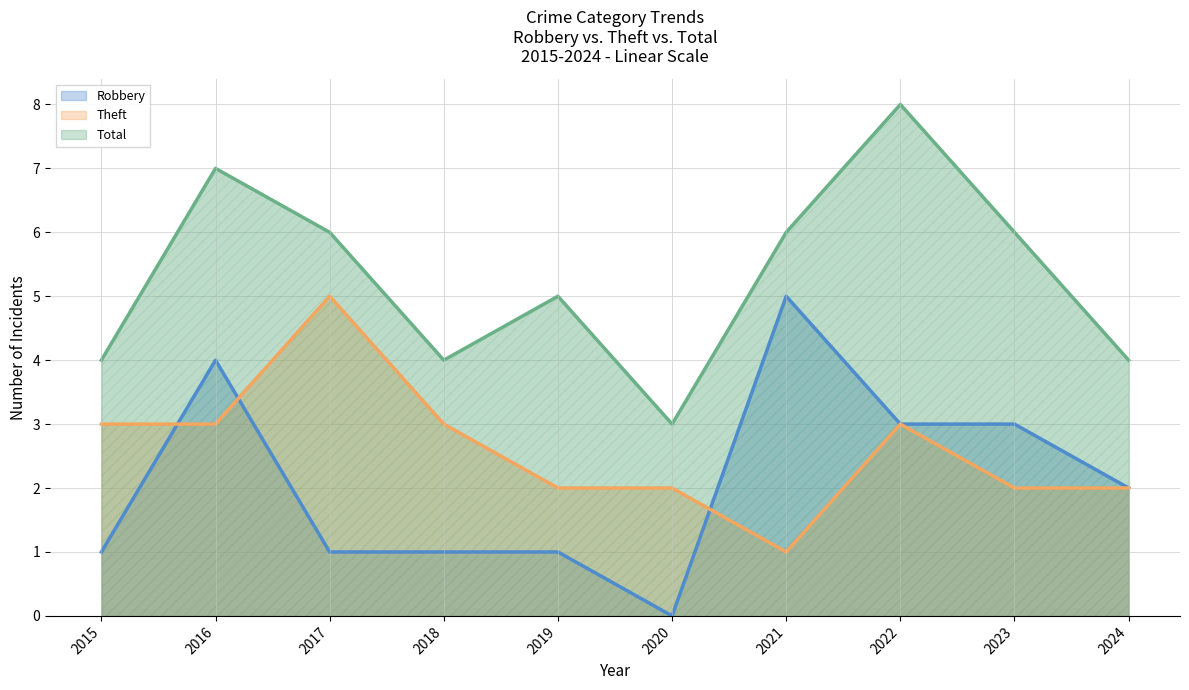

List the series in order of their peak value, lowest first.

Robbery, Theft, Total